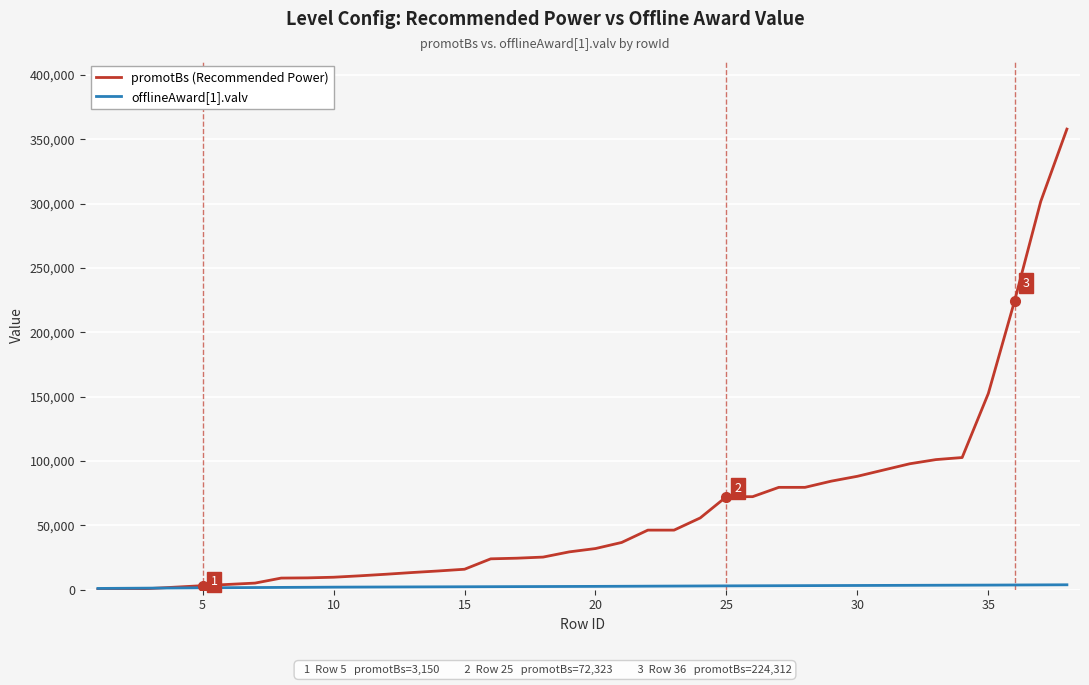

At how many categories does at least one series exceed 288184?

2